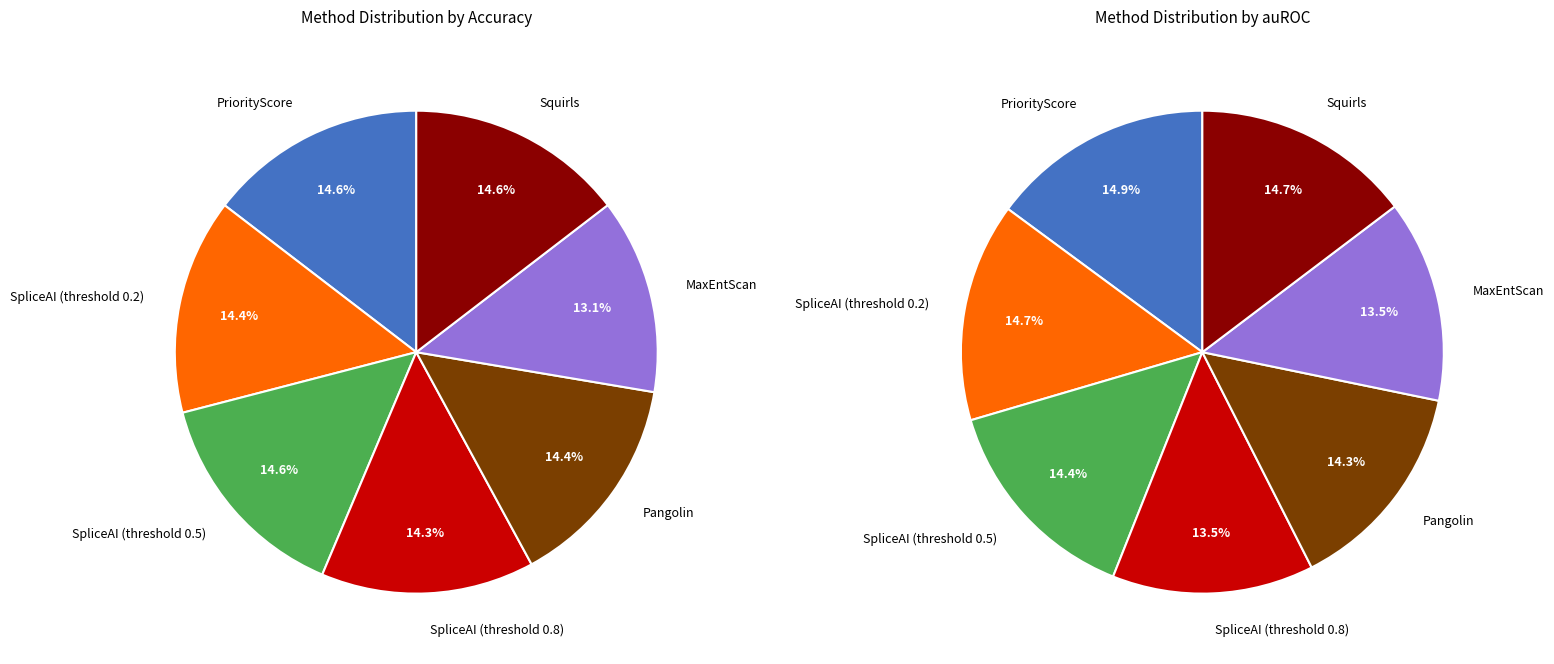

To the nearest percent, what portion does Squirls represent?

15%